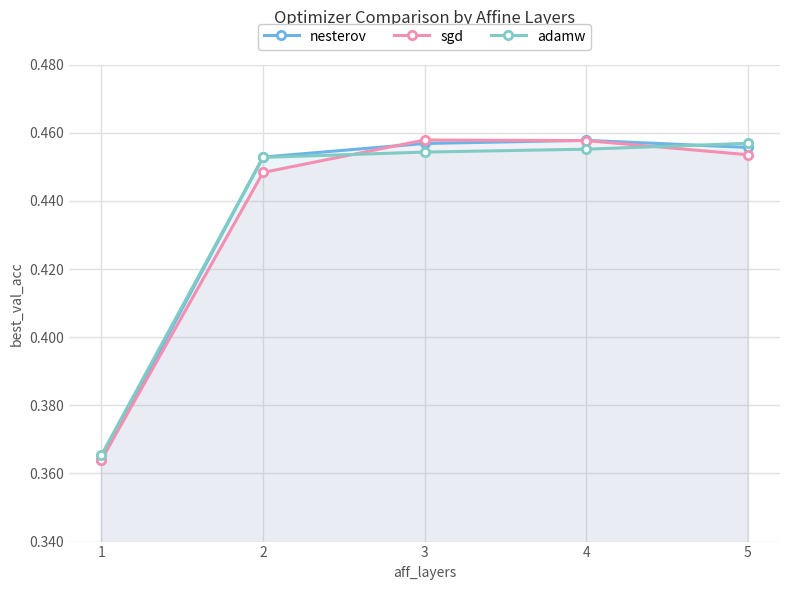

Which series ends up on top after the final intersection of adamw and sgd?

adamw